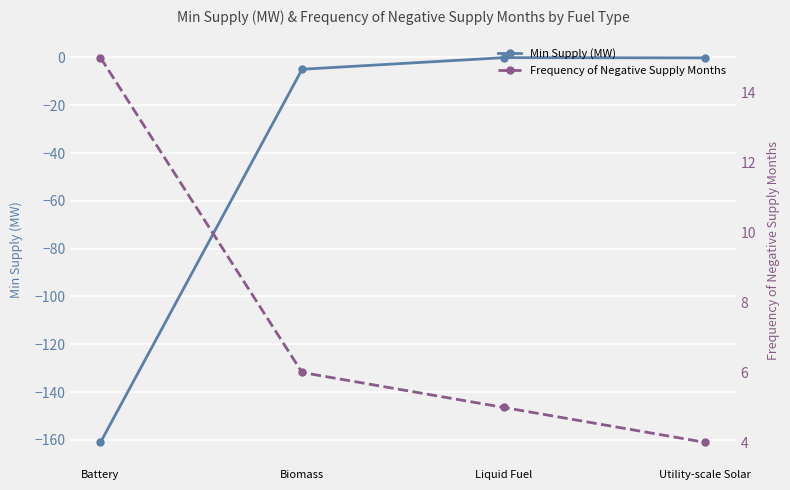

The Min Supply (MW) series shows -161.1 at Battery. True or false?

True